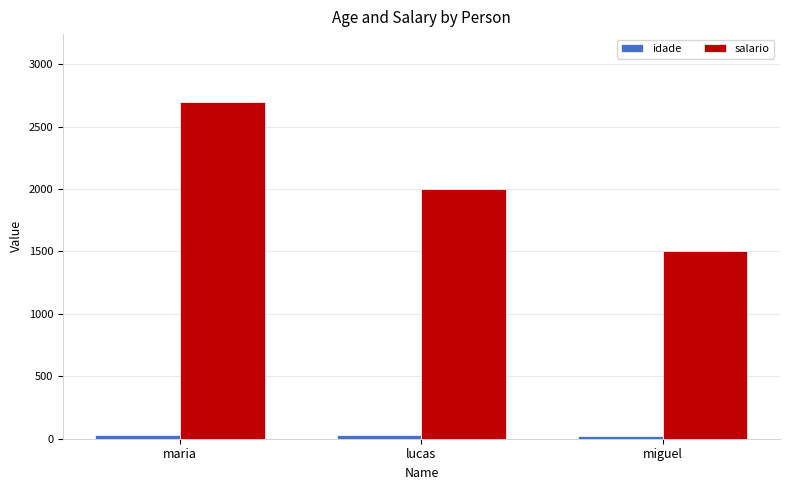

List the labels in order of salario value, largest first.

maria, lucas, miguel